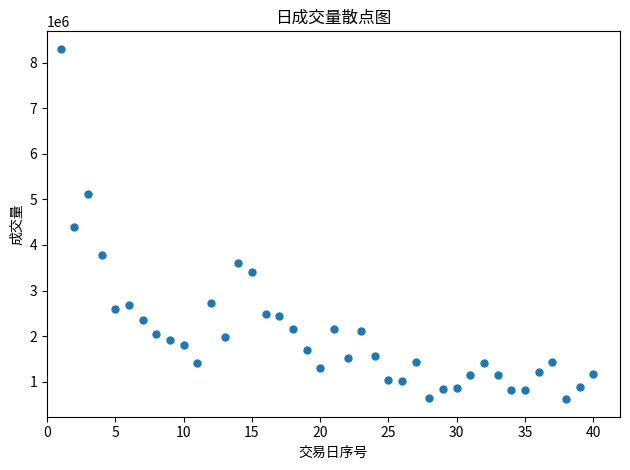

What is the range of X values (max minus min)?

39